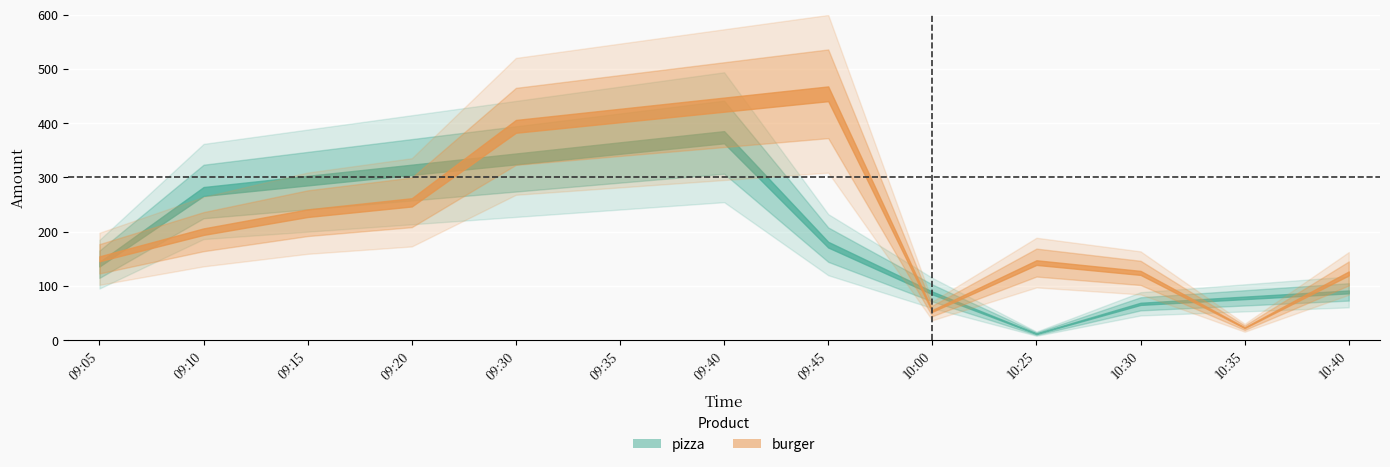

At which category does pizza reach its first local valley?

10:25